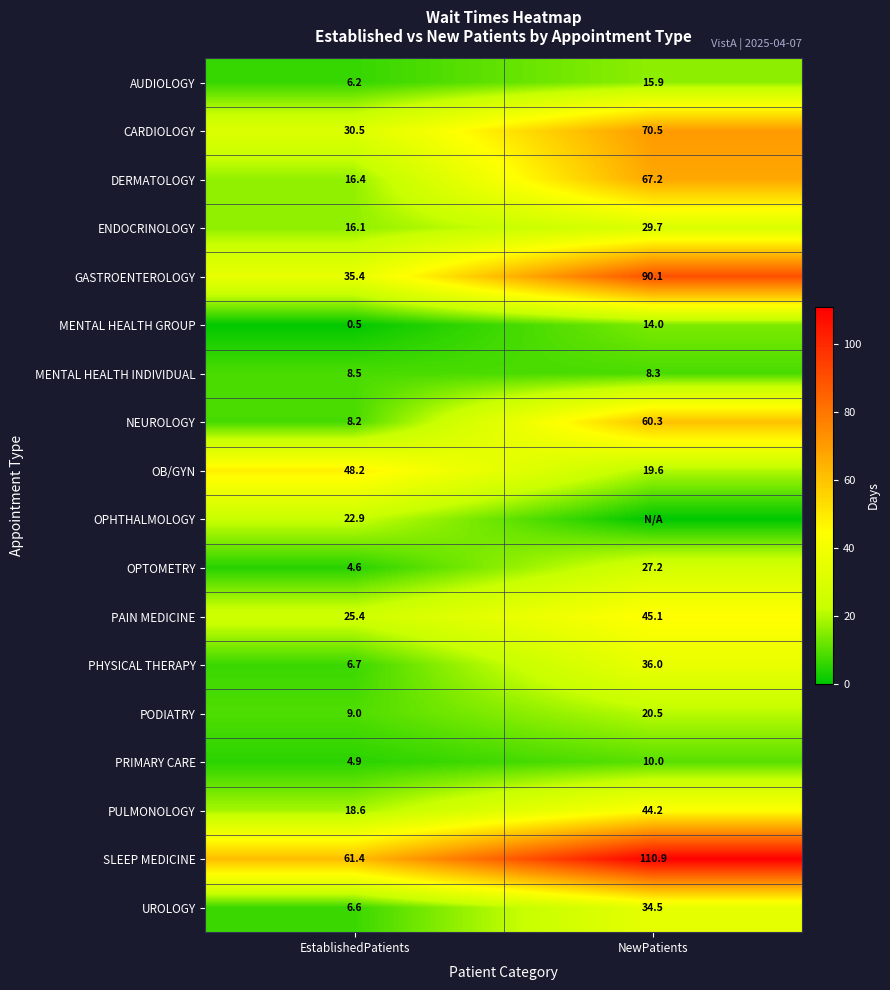

Where does the CARDIOLOGY series first go above 70?

NewPatients